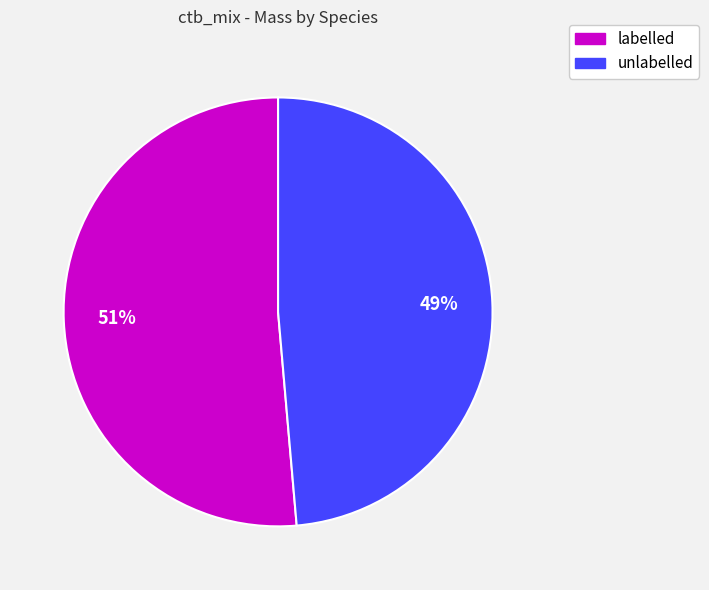

Between unlabelled and labelled, which is larger?

labelled